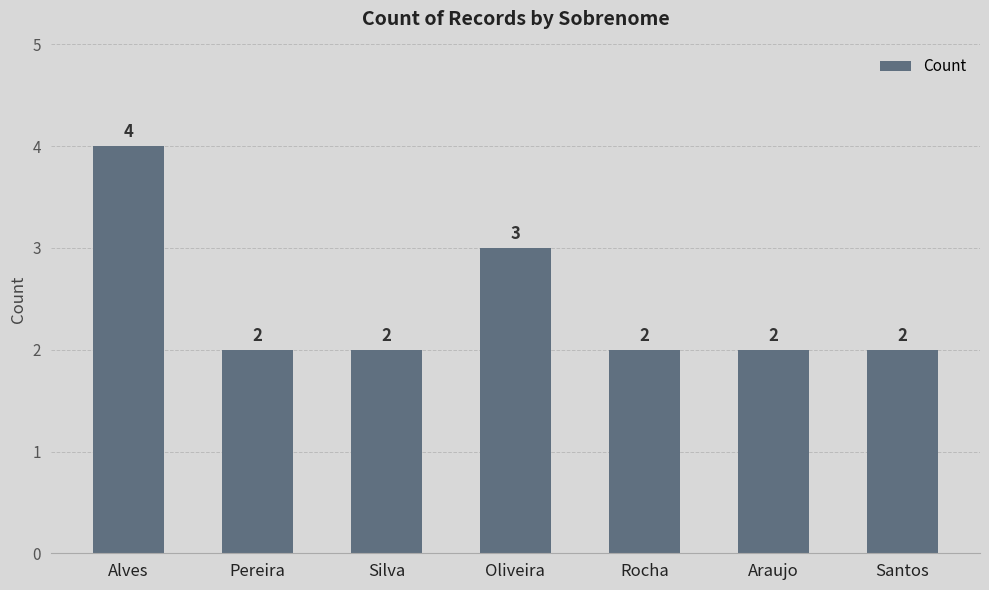

What is the sum of the values at Alves and Oliveira?

7